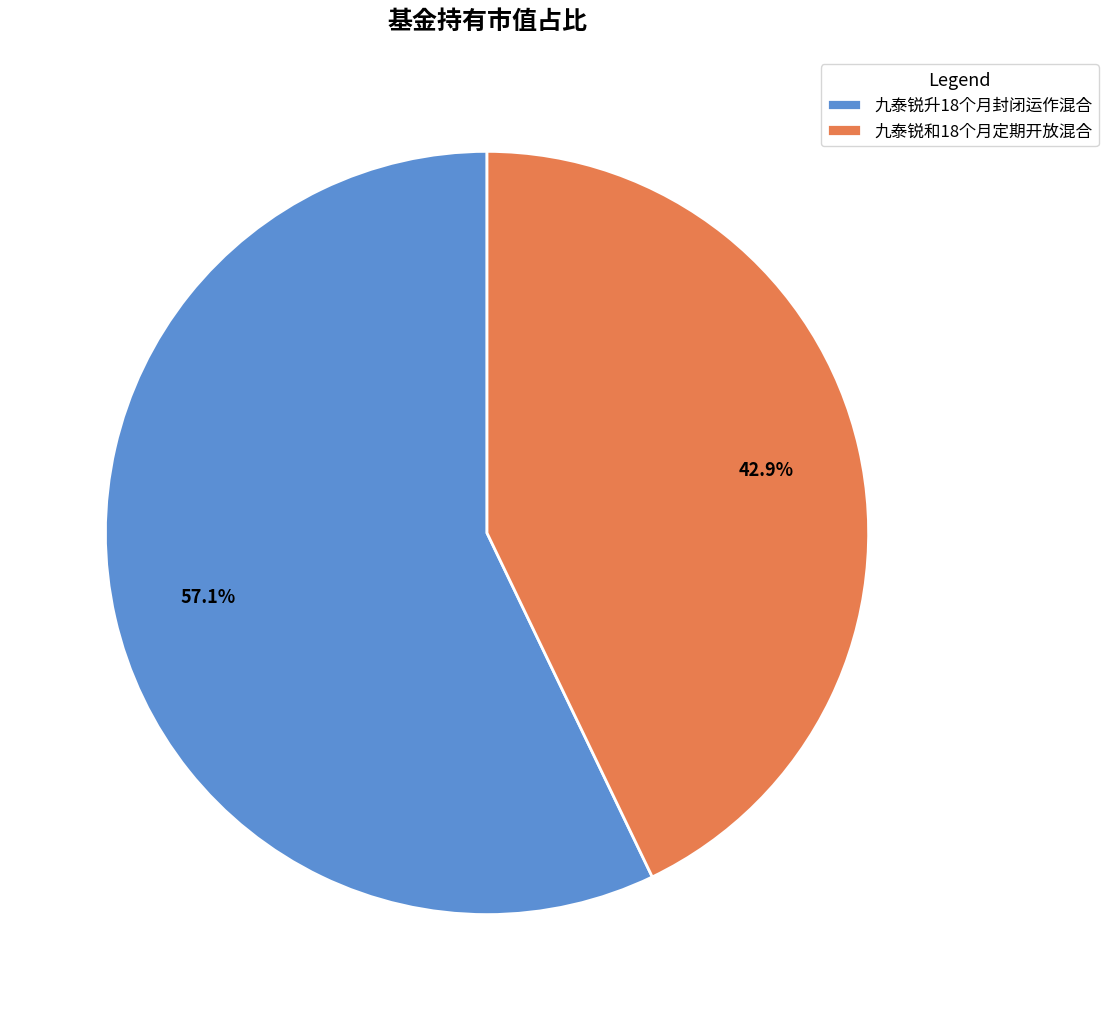

Is it true that 九泰锐和18个月定期开放混合 is 48% of the pie?

False